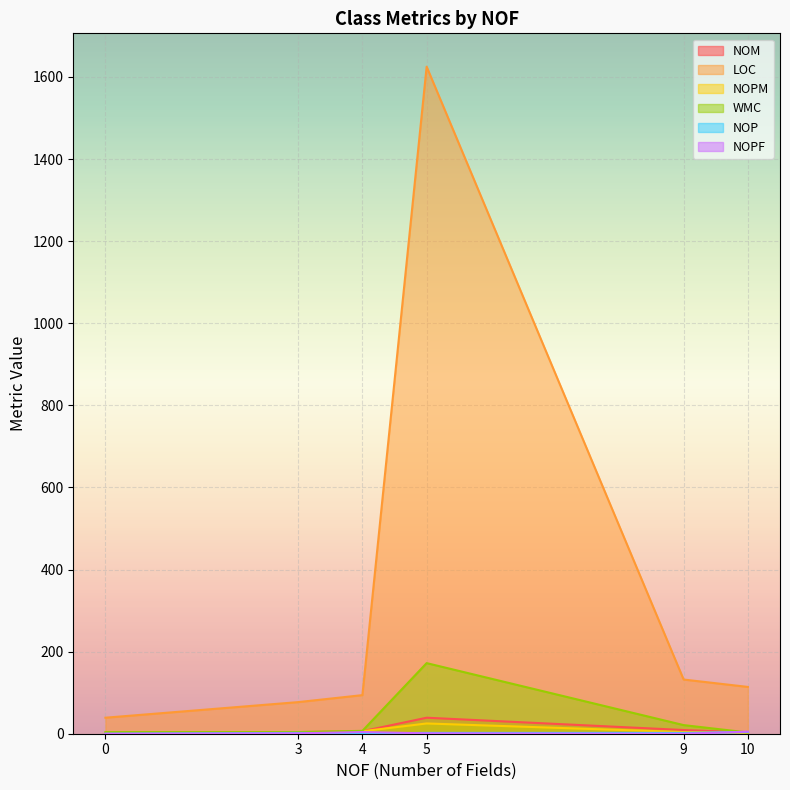

How many lines are shown in the chart?

6